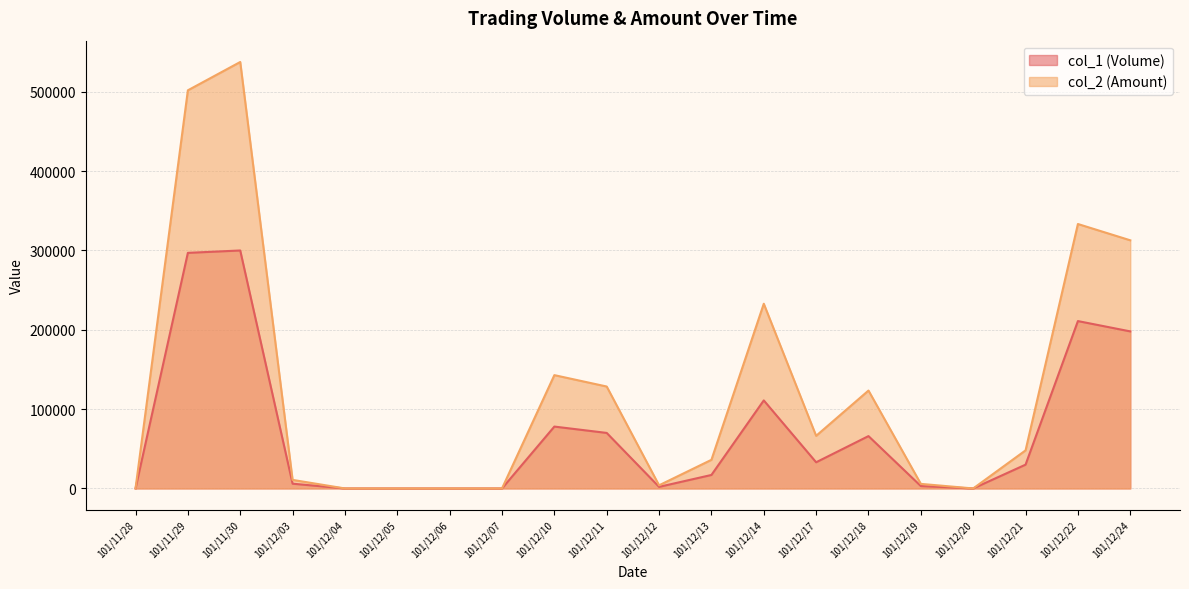

Rank the series by their average value, from lowest to highest.

col_1 (Volume), col_2 (Amount)